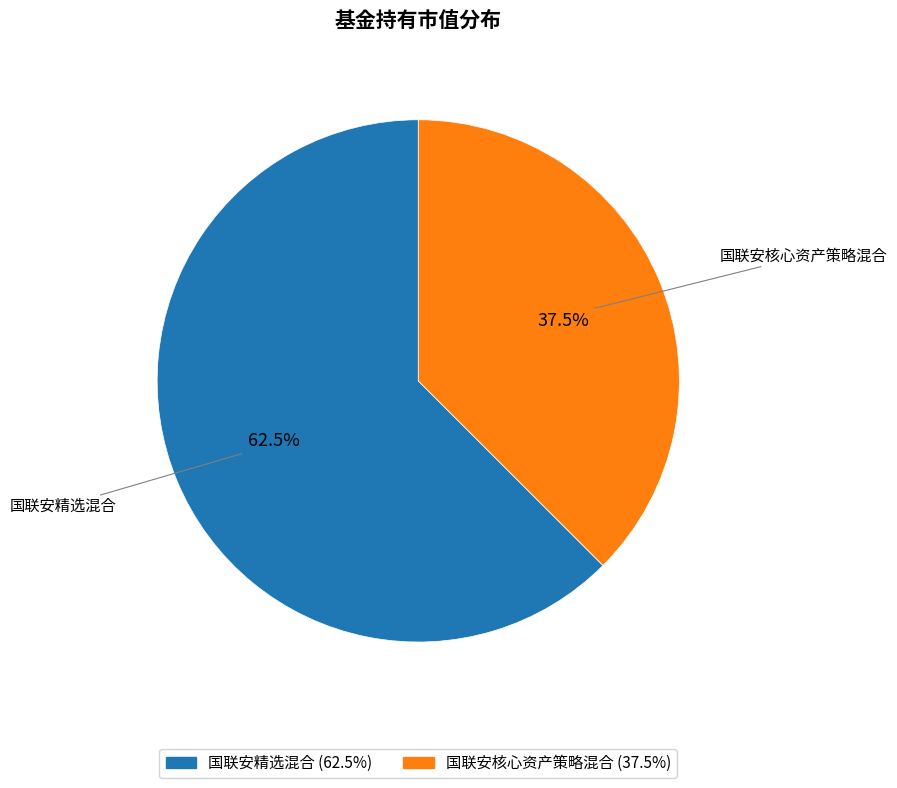

Count the number of slices in the pie.

2